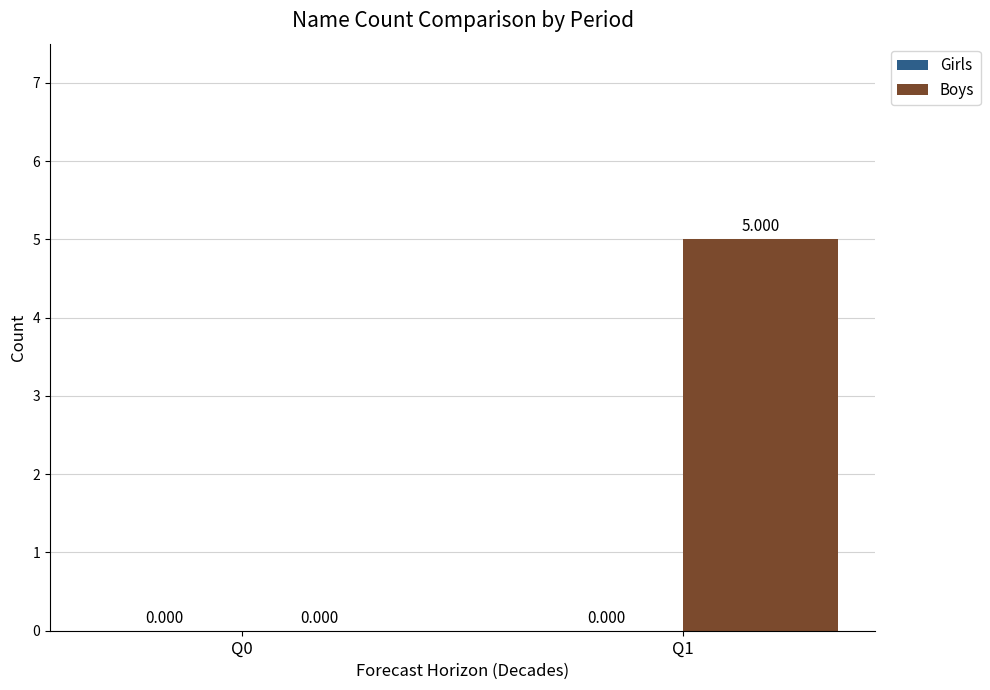

How many positive values are there?

1